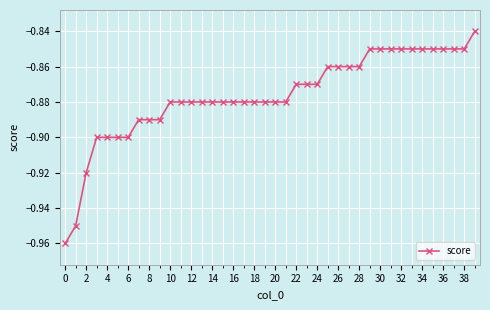

What is the sum of all values?

-35.0